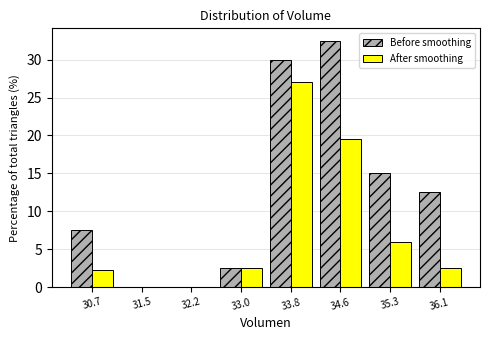

Between 30.7 and 33.8, which series saw the biggest shift?

After smoothing